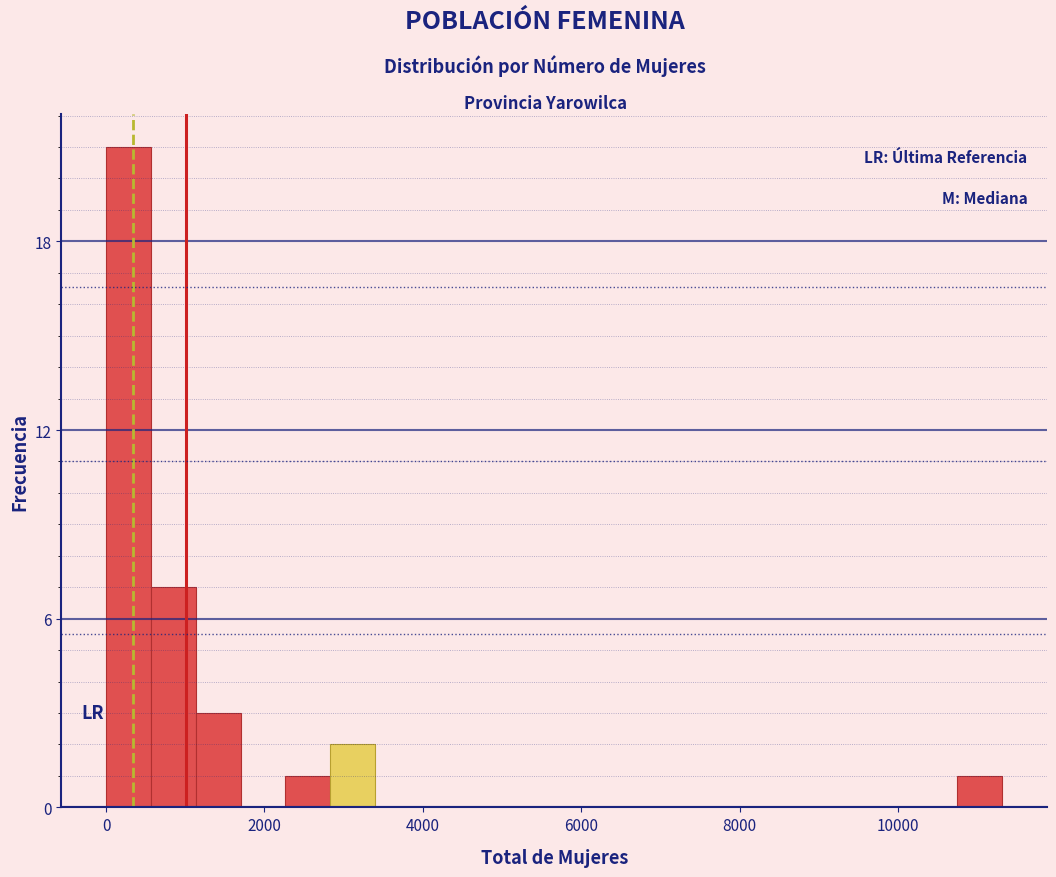

Read against the x-axis, roughly where is the centre of the tallest bar?

200